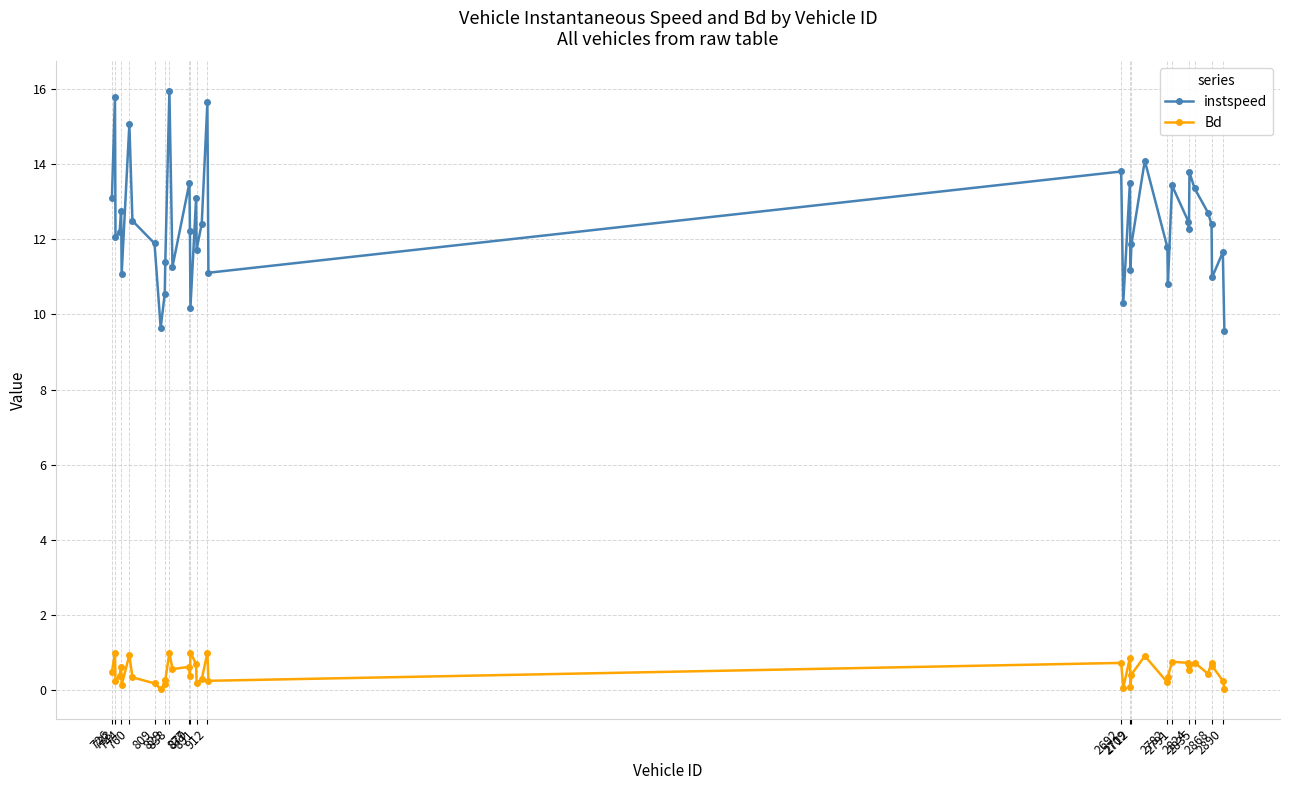

What is the greatest value displayed?

15.9